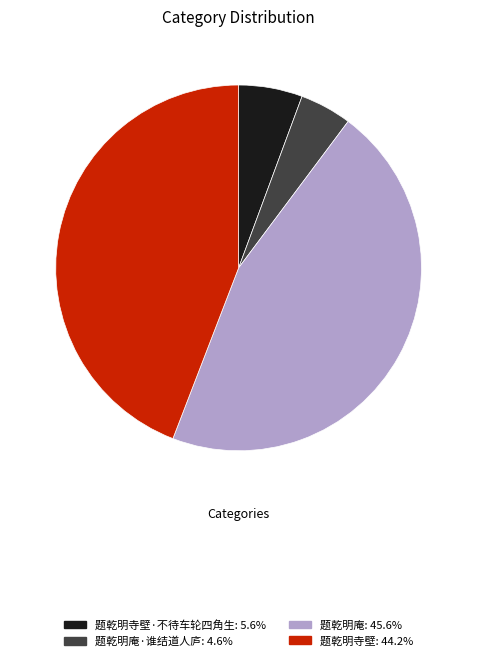

Does any single category account for the majority?

No